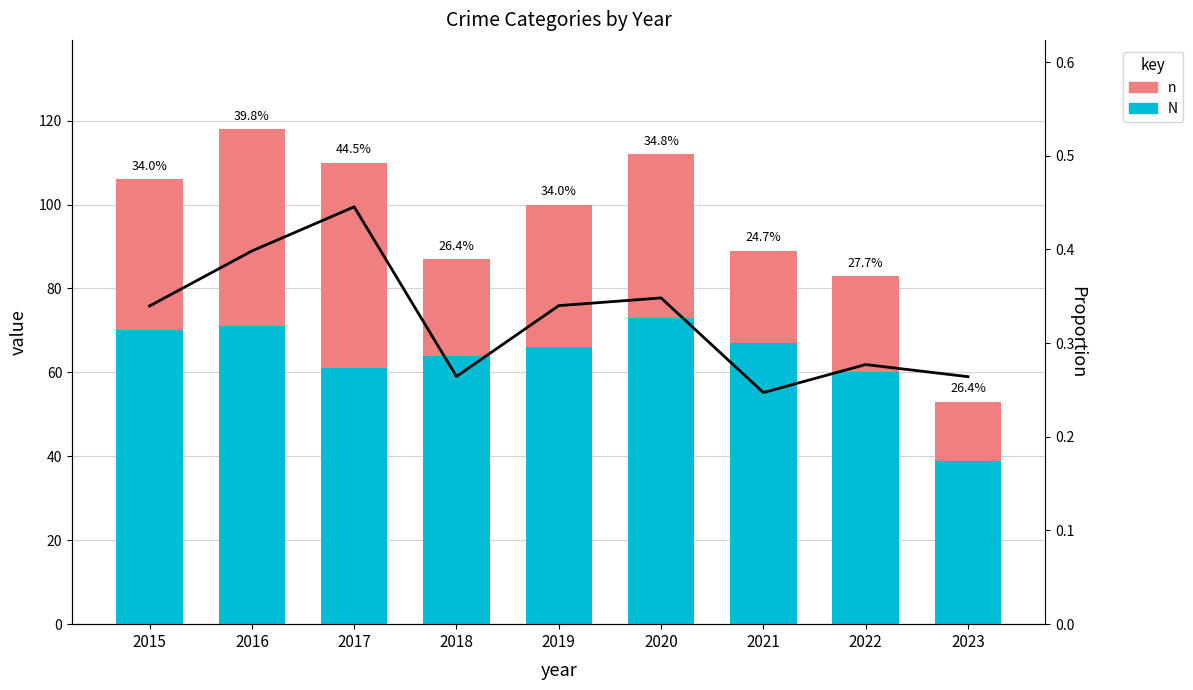

Count the number of data series in this chart.

2